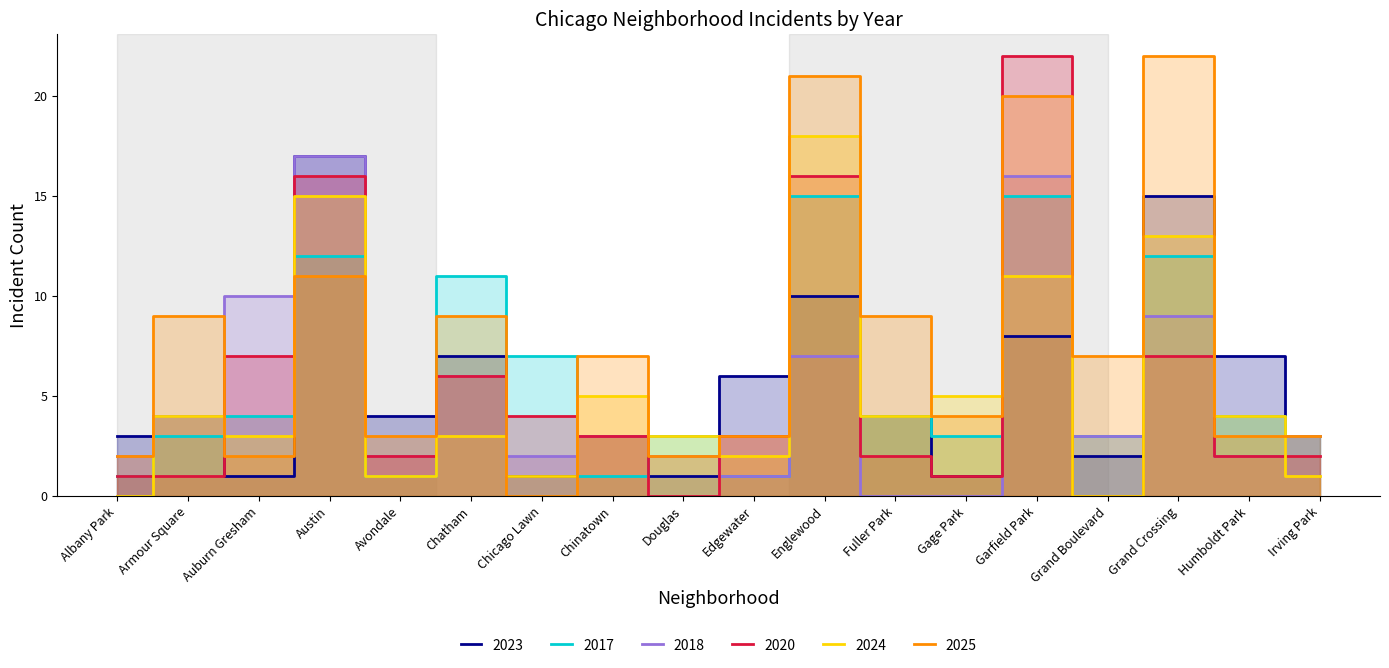

At which category does the chart reach its peak across all series?

Garfield Park